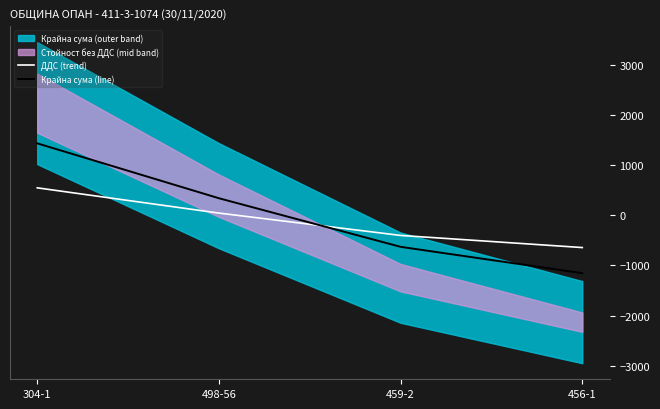

Rank the categories by Крайна сума (line) value from lowest to highest.

456-1, 459-2, 498-56, 304-1